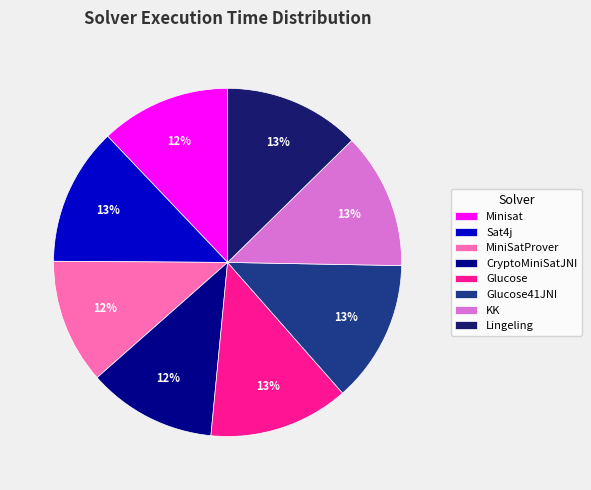

Approximately how many times larger is the value at Minisat compared to Glucose41JNI?

0.9